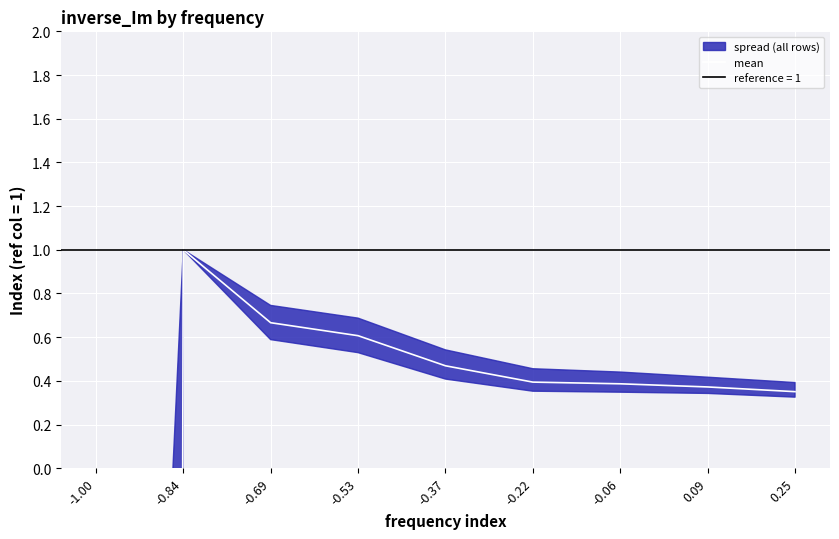

Rank the categories by value from lowest to highest.

-1.00, 0.25, 0.09, -0.06, -0.22, -0.37, -0.53, -0.69, -0.84